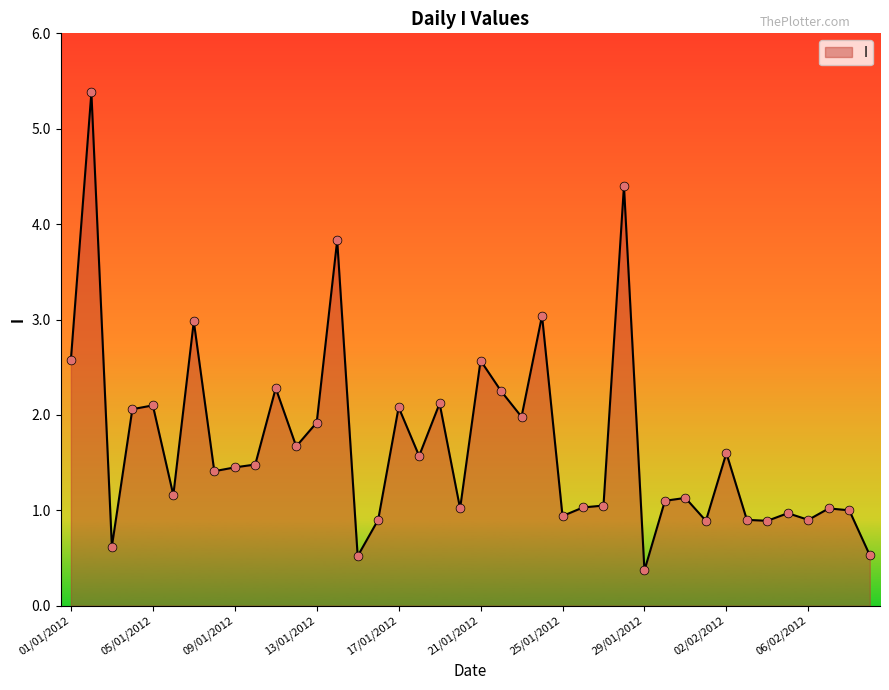

What is the difference between the maximum and minimum values?

5.0